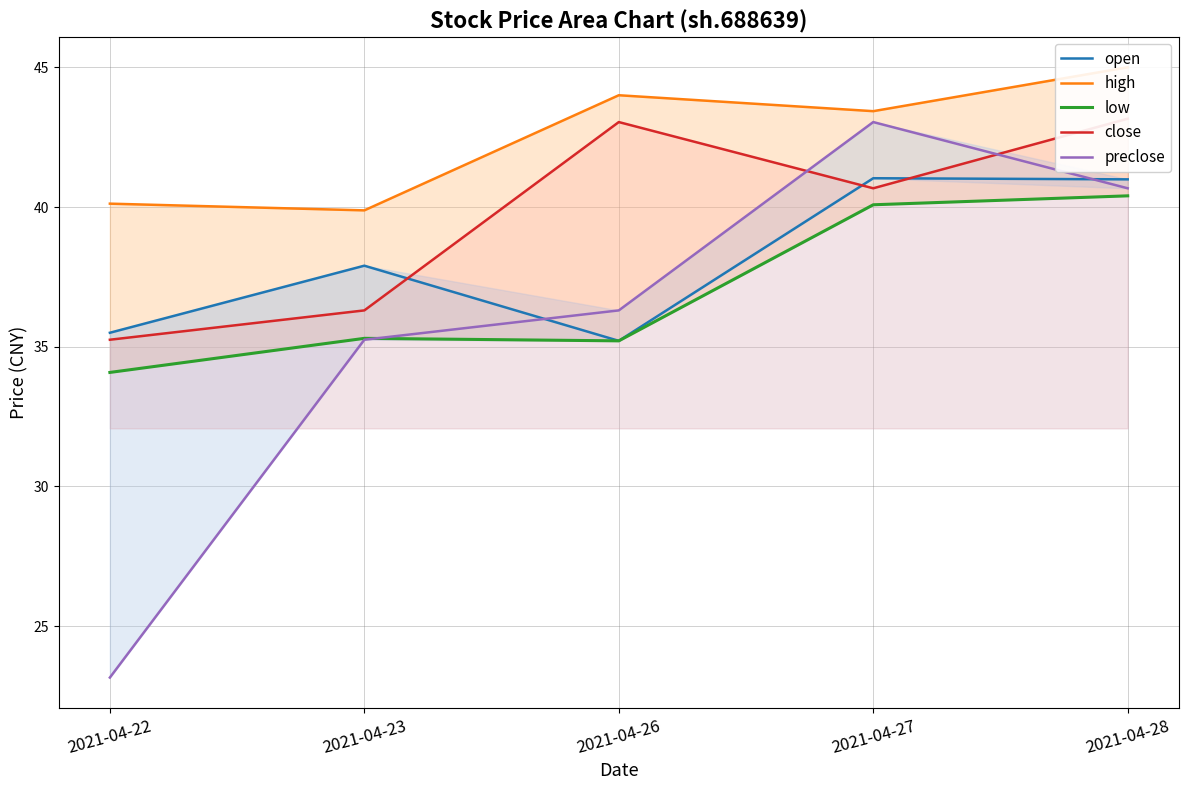

Reading left to right, transcribe all the data shown in this chart.

open: 35.5	37.9	35.2	41.0	41.0
high: 40.1	39.9	44.0	43.4	45.0
low: 34.1	35.3	35.2	40.1	40.4
close: 35.2	36.3	43.0	40.7	43.2
preclose: 23.2	35.2	36.3	43.0	40.7